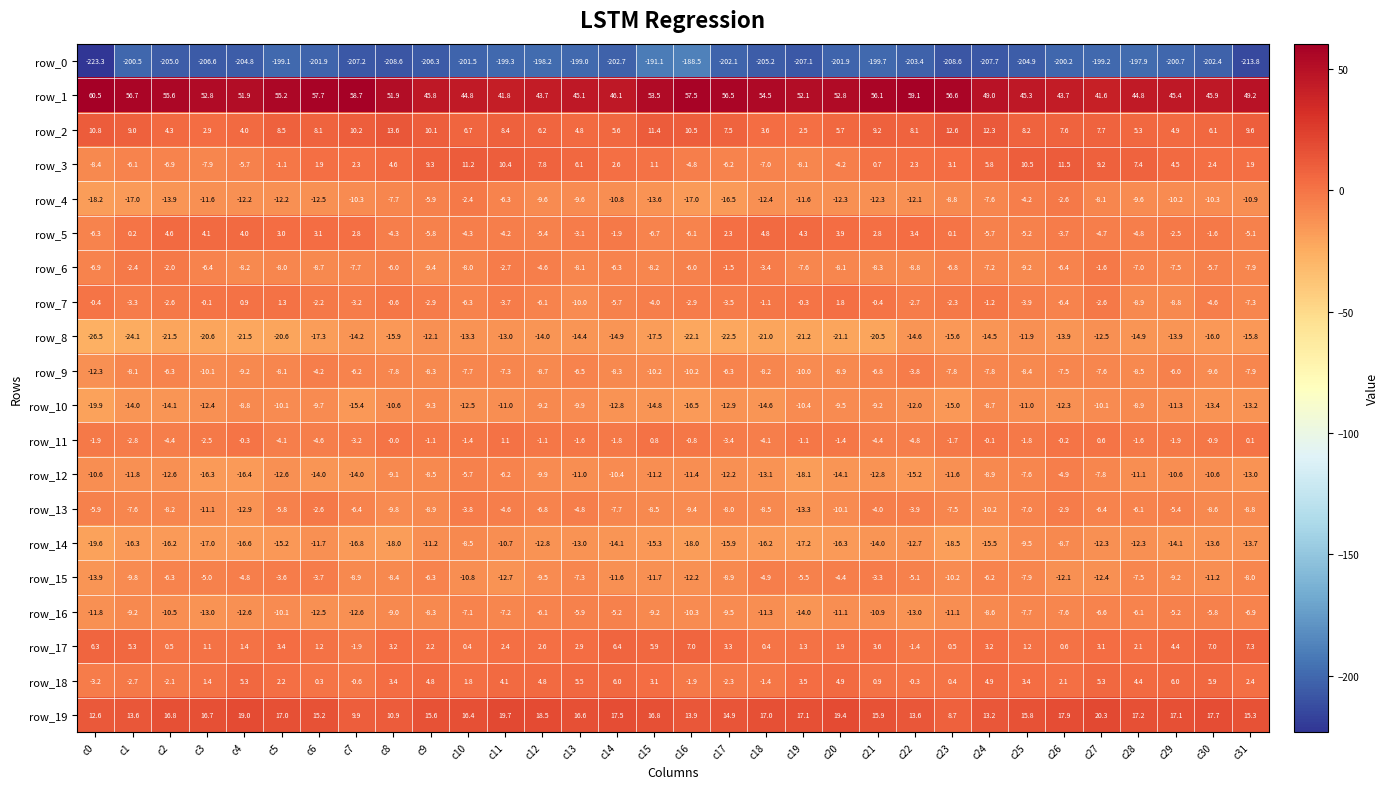

Count the number of data series in this chart.

20